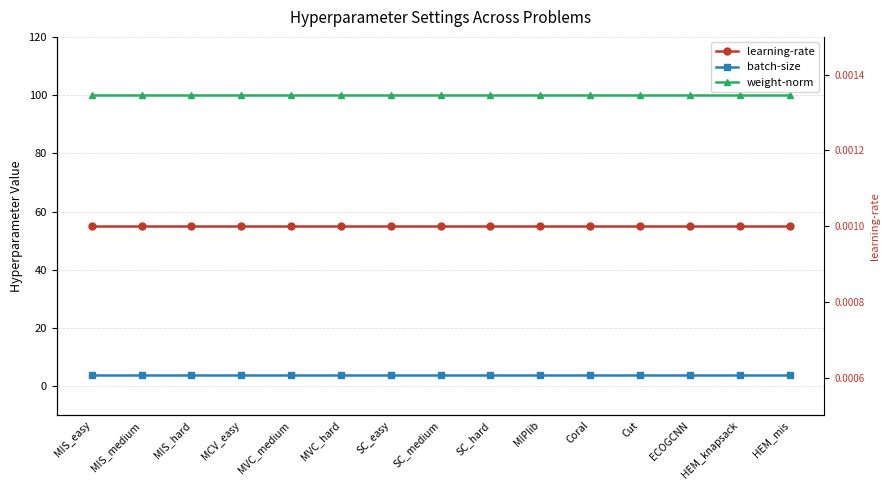

At MCV_easy, list the series in order from largest to smallest.

weight-norm, batch-size, learning-rate